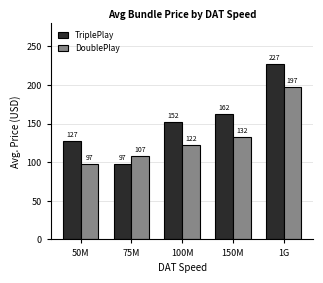

What is the difference between the maximum and minimum values in the TriplePlay series?

130.0